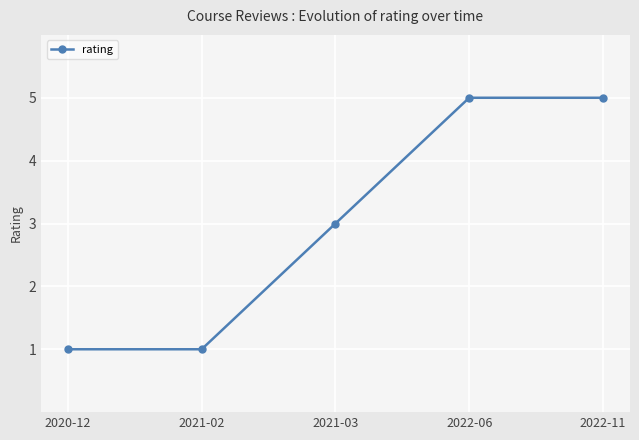

The value at 2020-12 is 2. True or false?

False